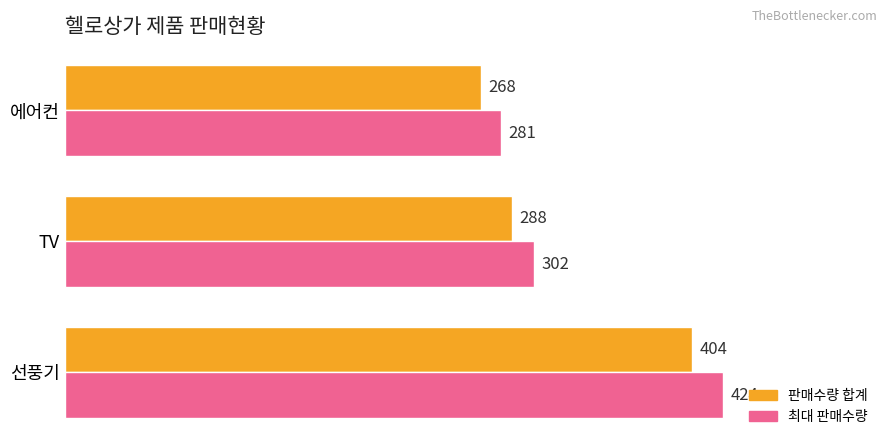

At which label does 최대 판매수량 reach its minimum?

에어컨